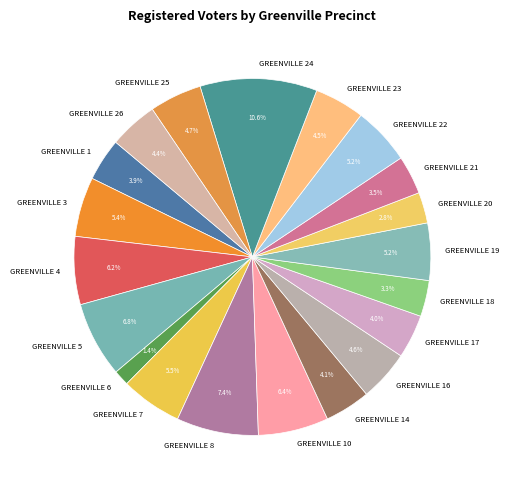

What percentage is NOT represented by GREENVILLE 21?

96.5%